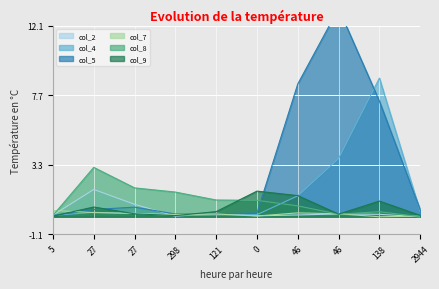

The value of col_9 at 2944 is 0.0. True or false?

False